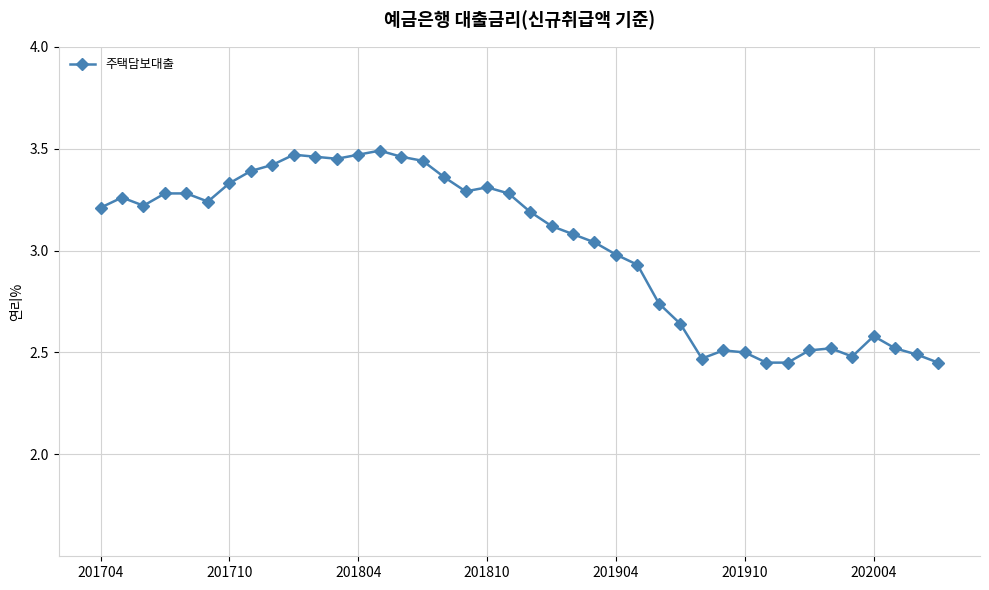

True or false: the data has more than 1 interior local peaks.

True